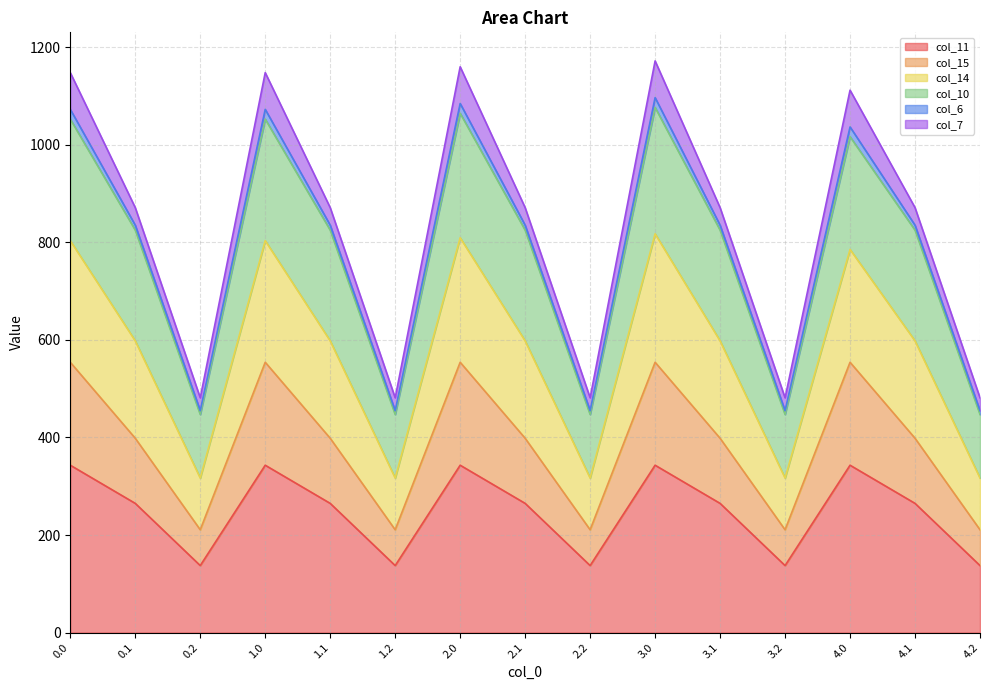

What is the highest value of the col_11 series?

343.1